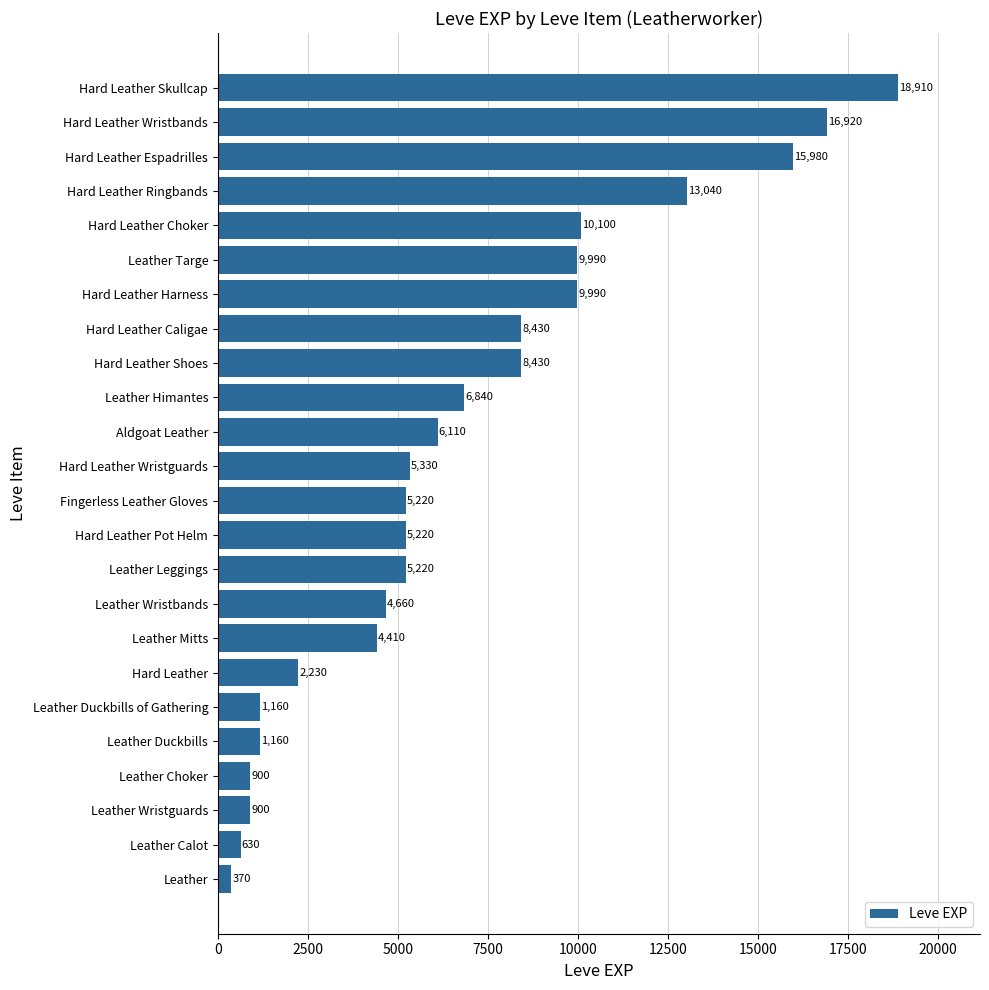

What is the difference between the second highest and minimum values?

16550